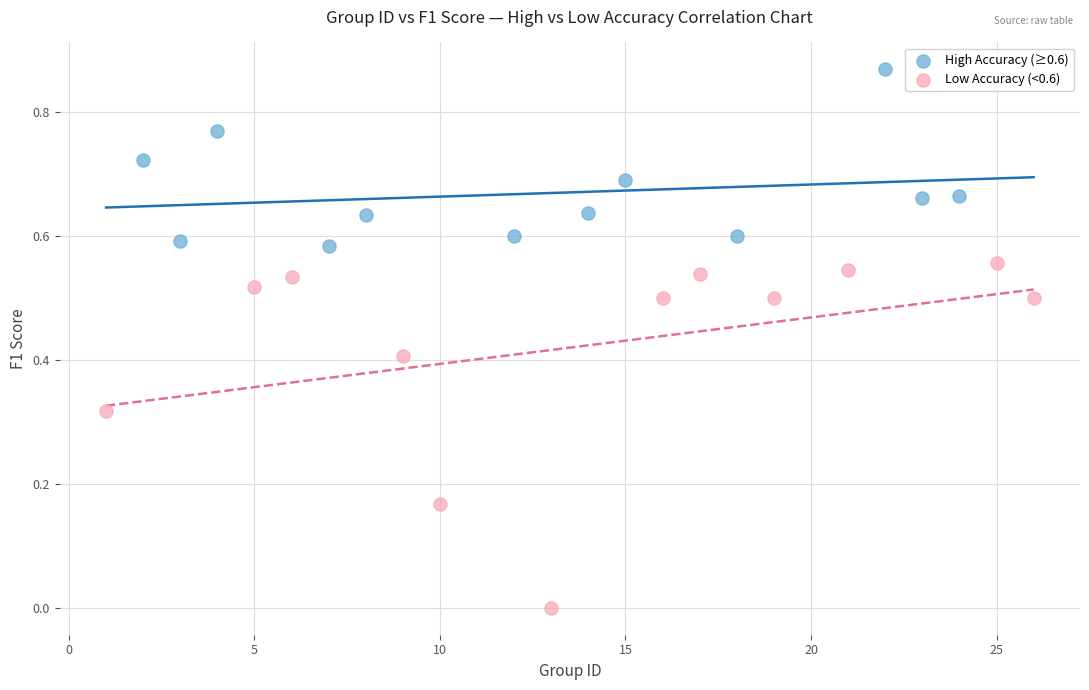

Which series contains the highest Y value?

High Accuracy (≥0.6)